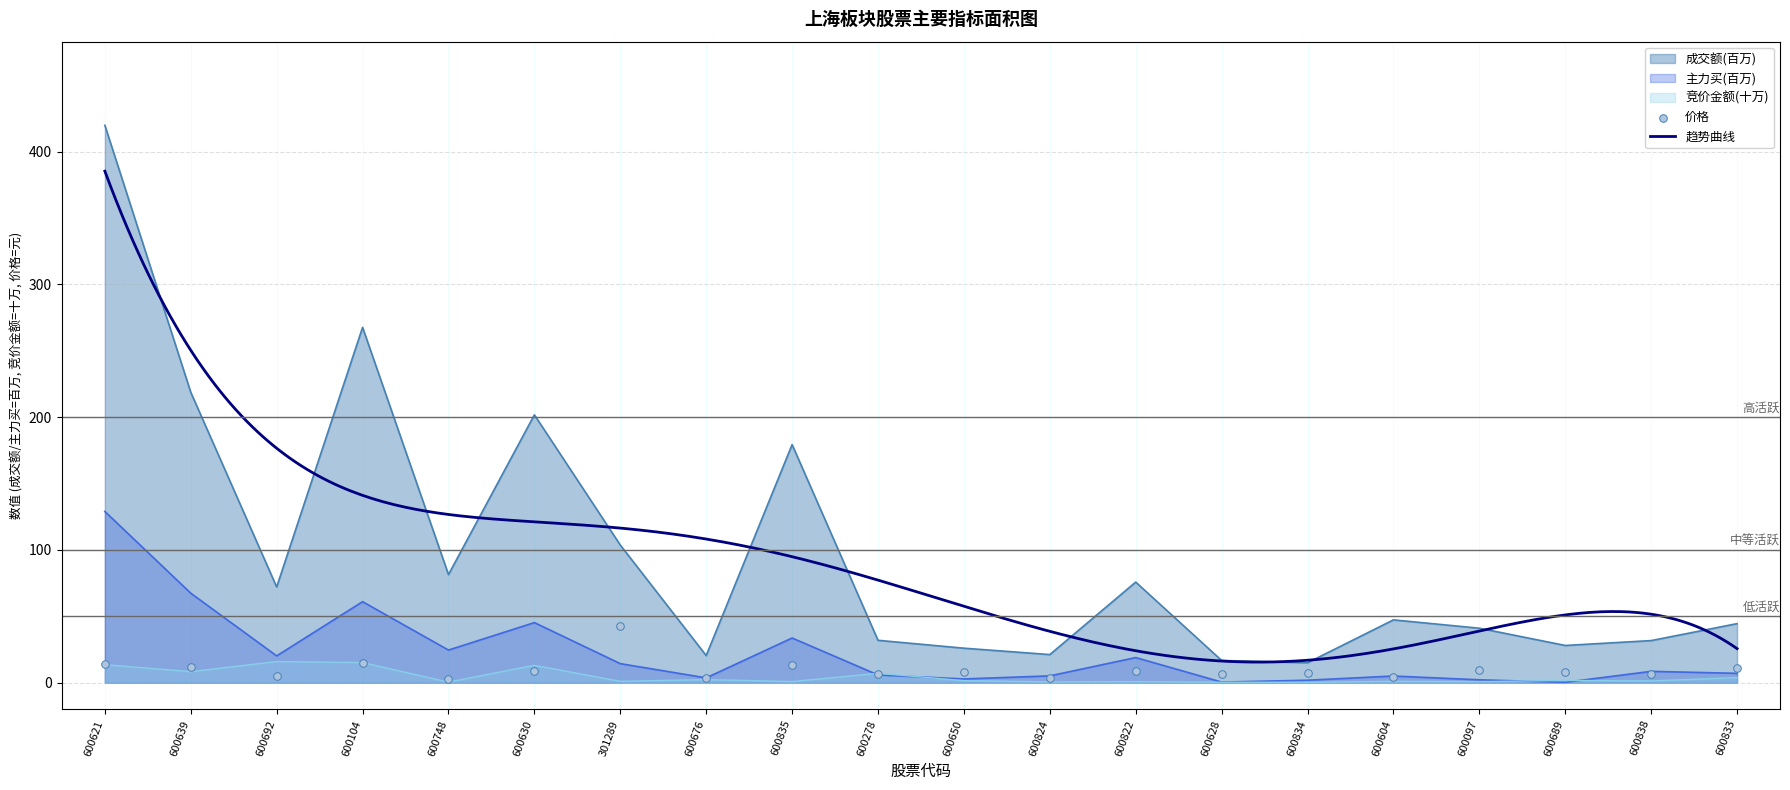

Which series reaches the minimum Y coordinate?

竞价金额